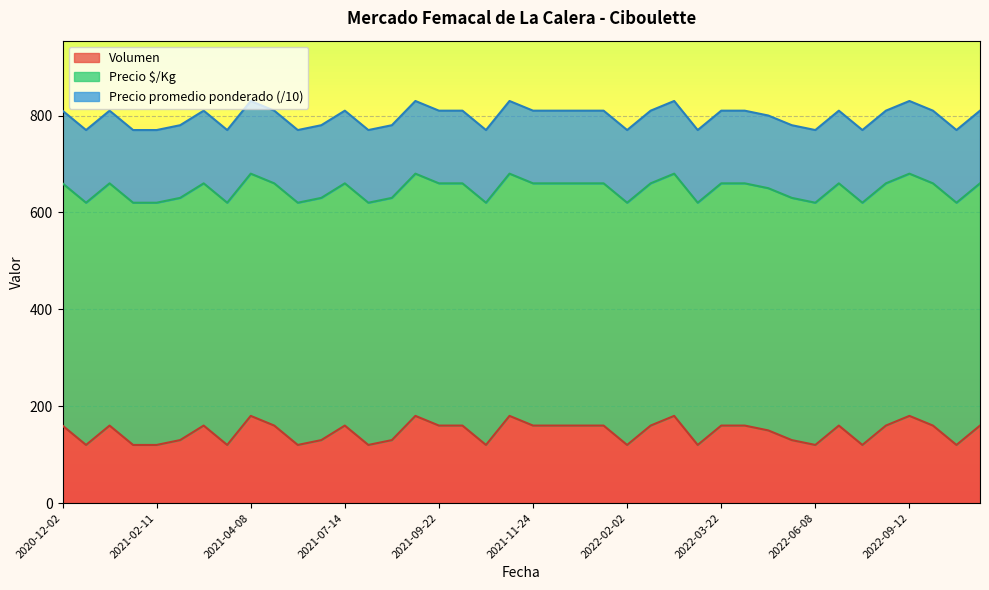

Read the Precio promedio ponderado value at 2021-11-24.

1500